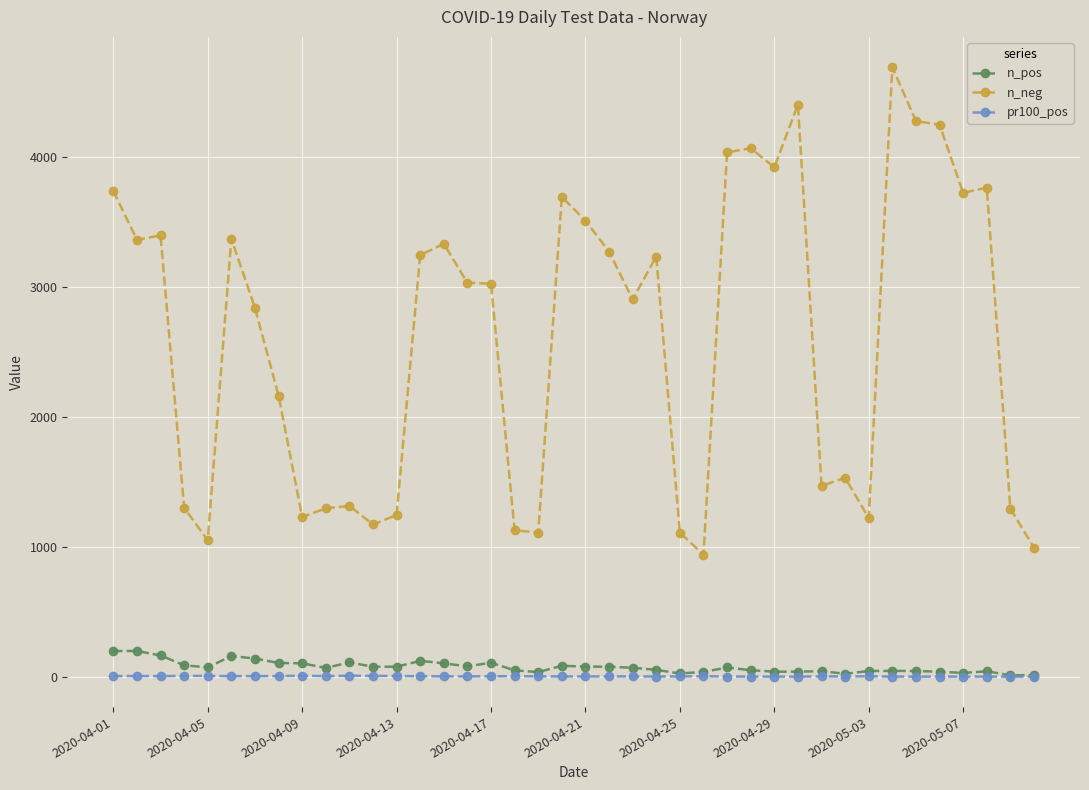

True or false: pr100_pos and n_neg cross at least once.

False